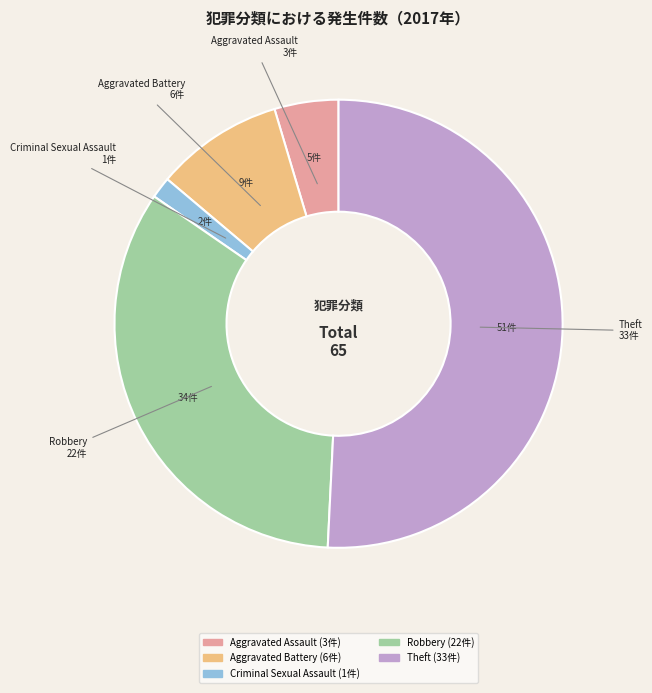

Is there any slice that represents more than half of the pie?

Yes